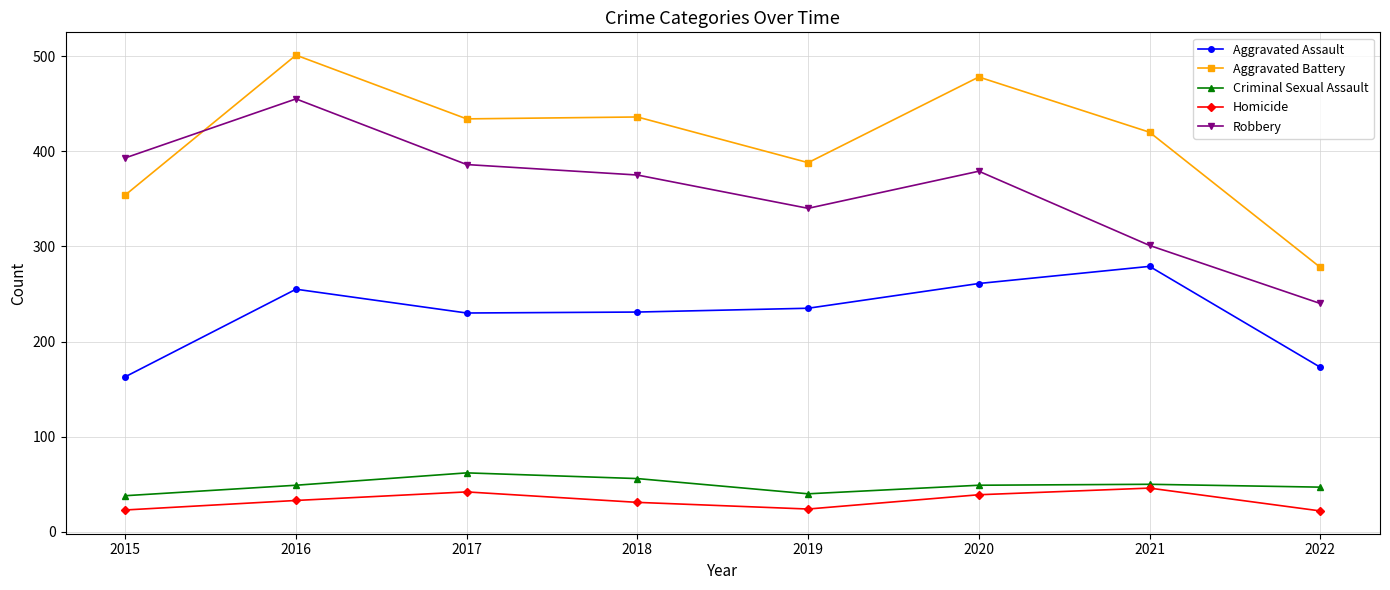

At how many categories does at least one series exceed 191?

8